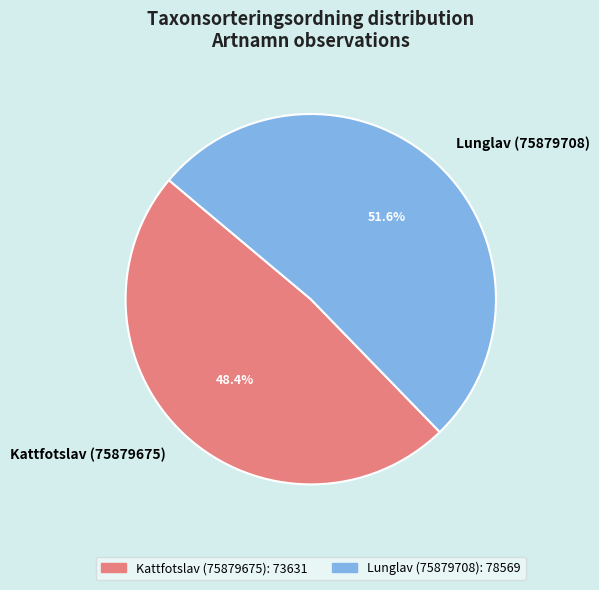

Approximately how many times larger is the value at Lunglav (75879708) compared to Kattfotslav (75879675)?

1.1